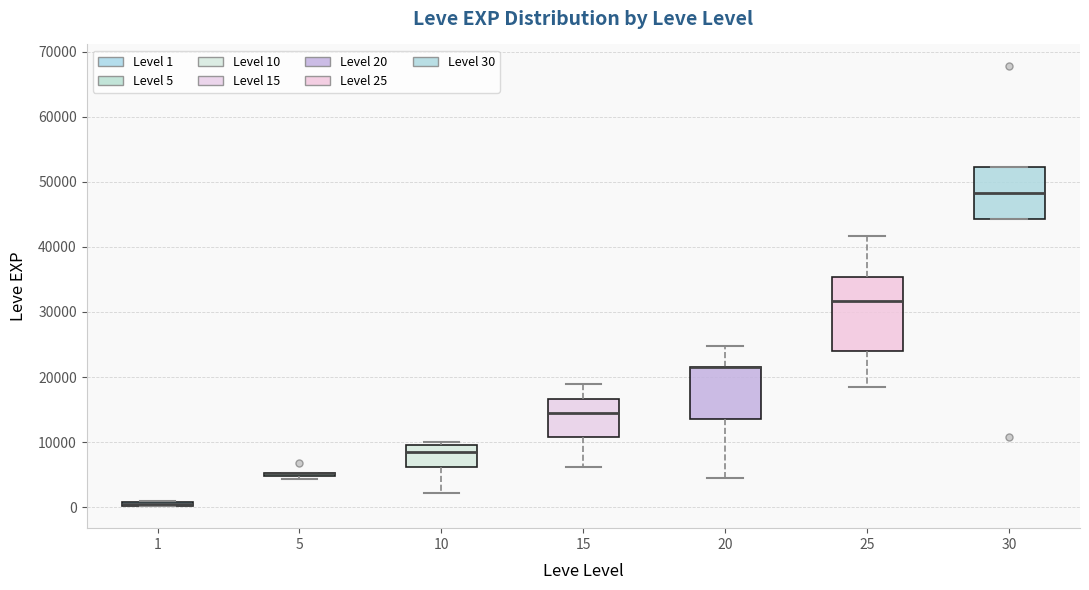

Where is the upper edge of the box at x = 20 on the y-axis? The values are not printed on the chart, so give them approximately, as read against the axis.

22000